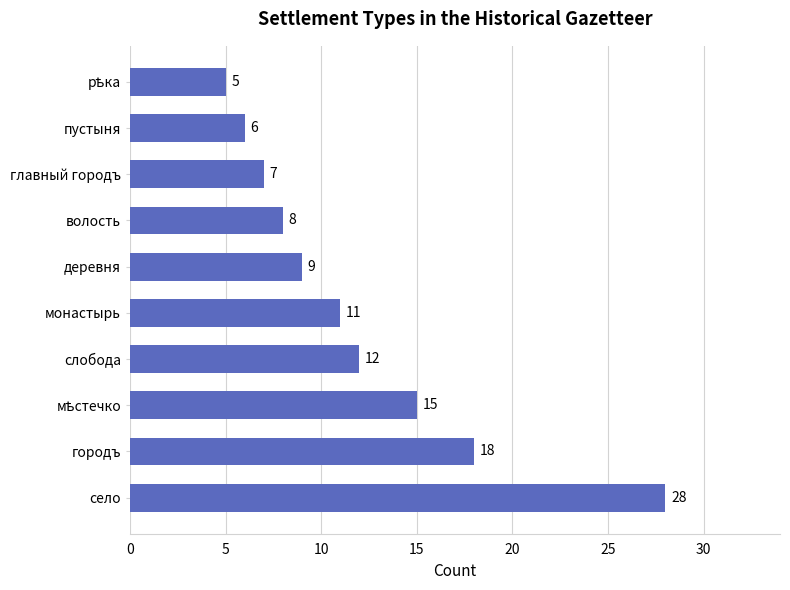

Read the value at монастырь, to the nearest 10.

10